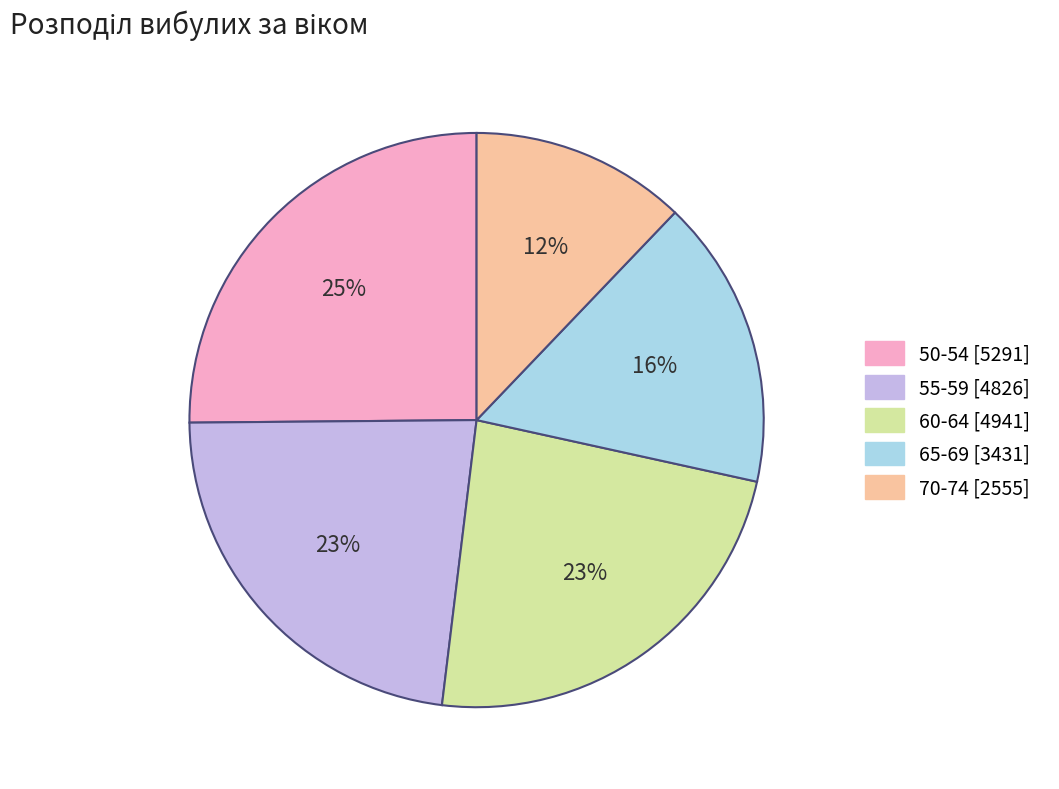

What is the ratio of the value at 65-69 to the value at 50-54?

0.6